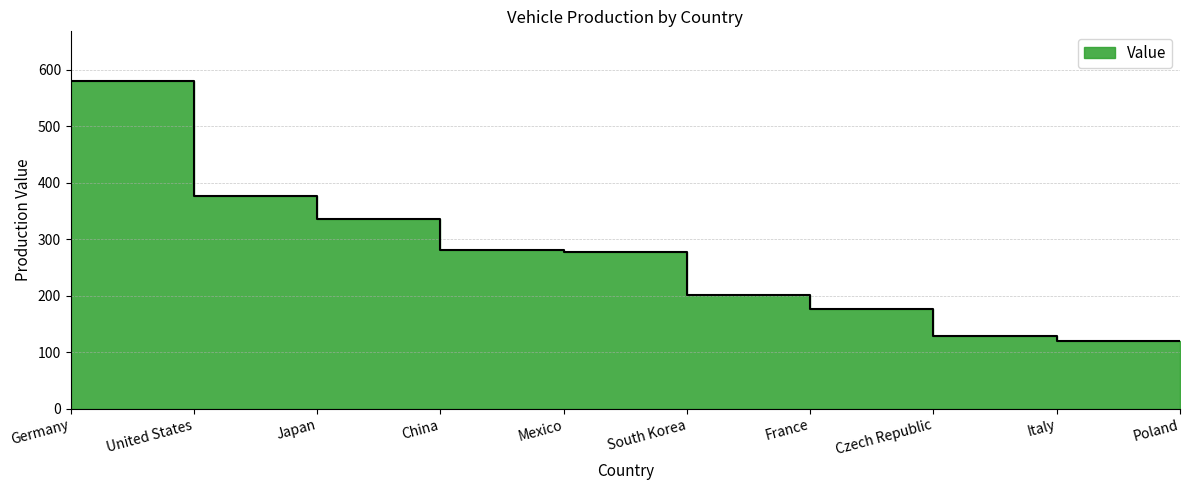

How many lines are shown in the chart?

1